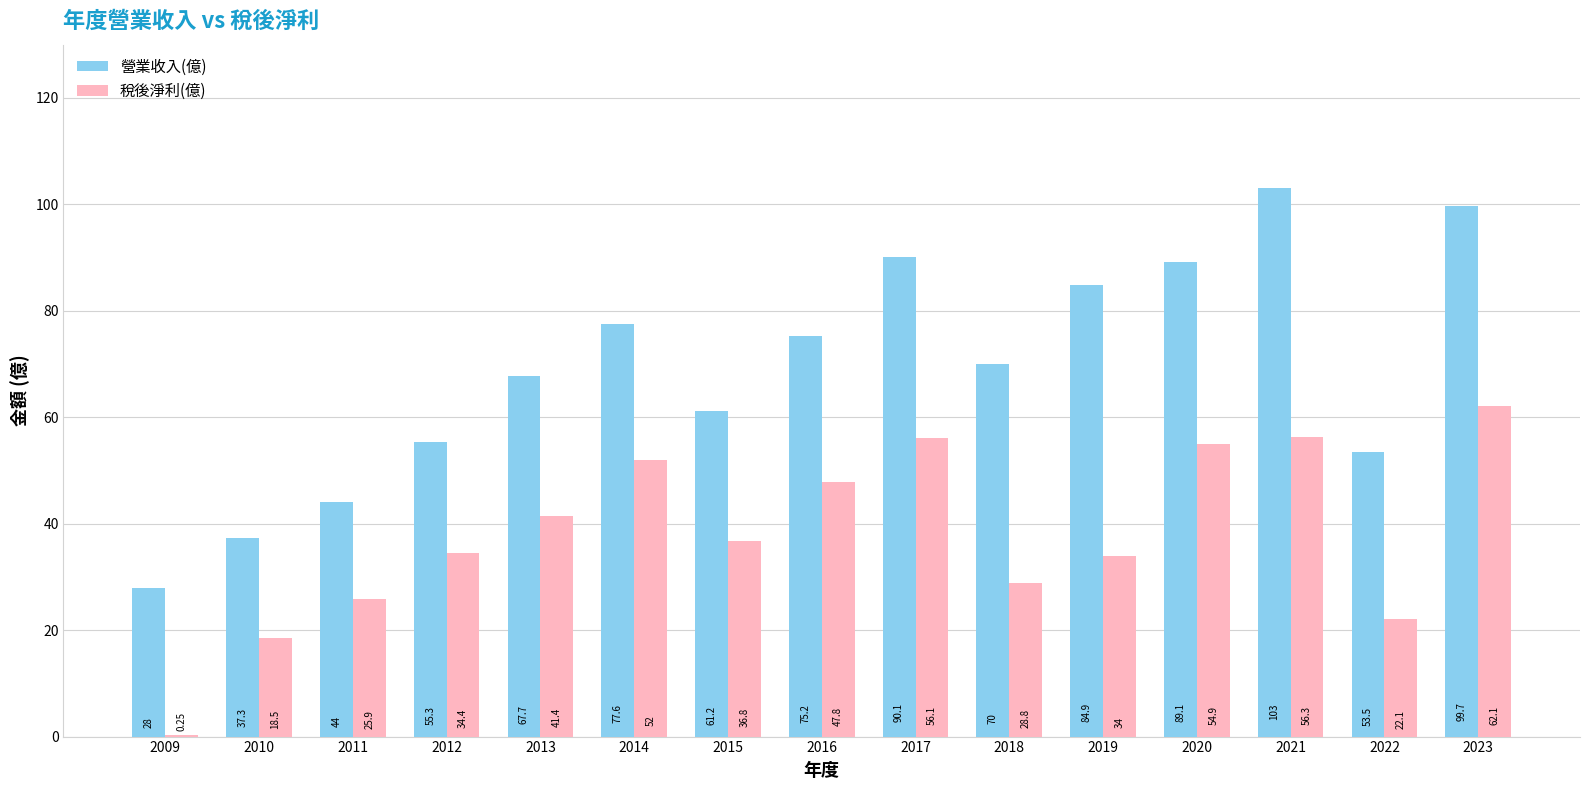

The value of 營業收入(億) at 2011 is 65.3. True or false?

False